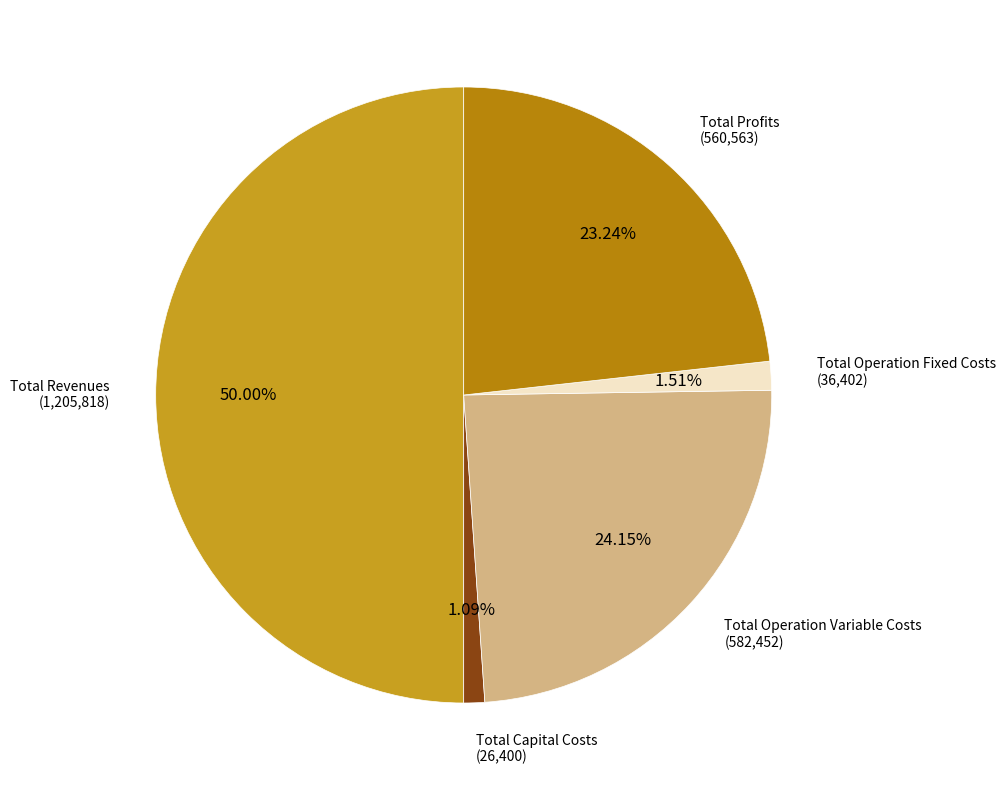

Which slice is the largest?

Total Revenues